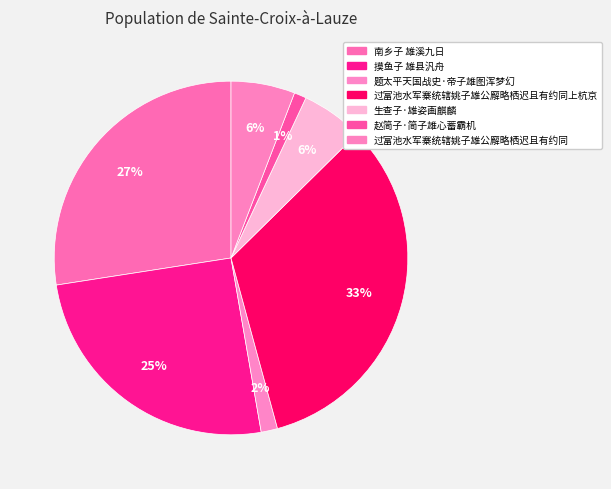

Does 赵简子·简子雄心蓄霸机 account for over 50% of the chart?

No